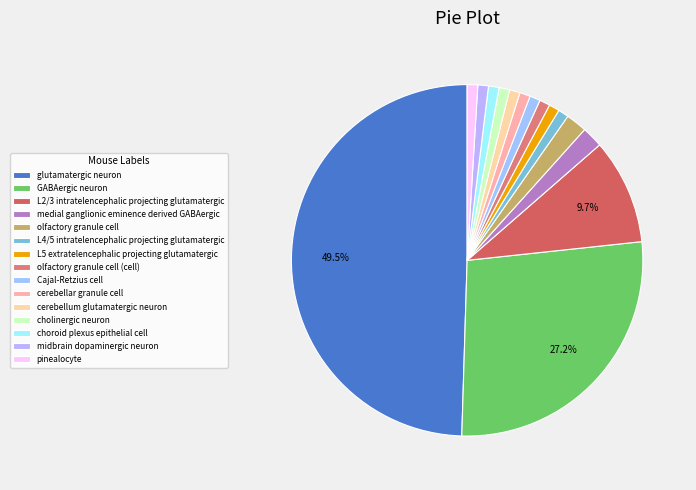

Is it true that L4/5 intratelencephalic projecting glutamatergic is 11% of the pie?

False